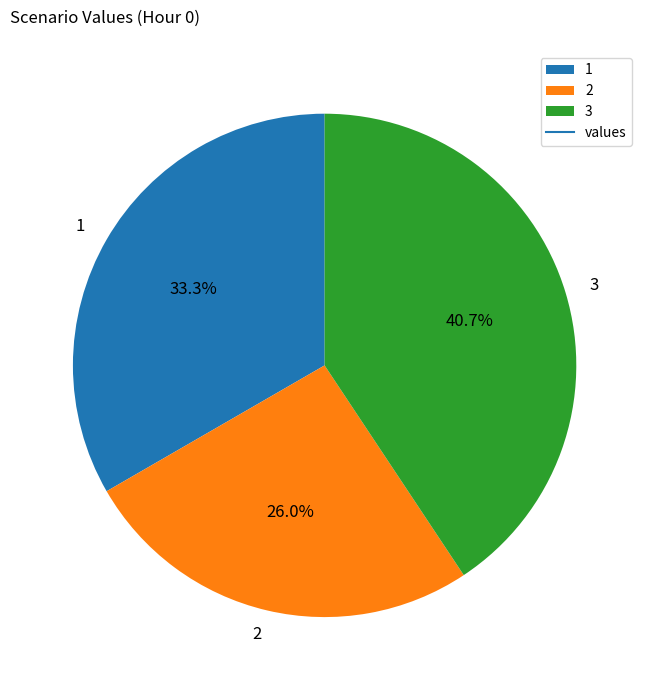

Count the number of slices in the pie.

3